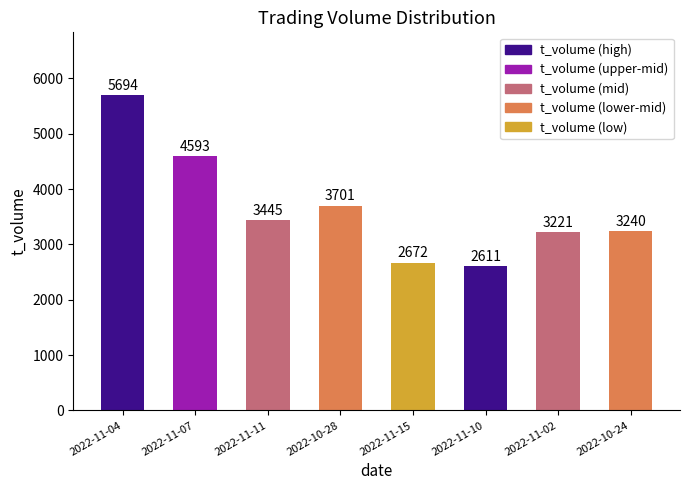

At which category does the chart reach its peak across all series?

2022-11-04